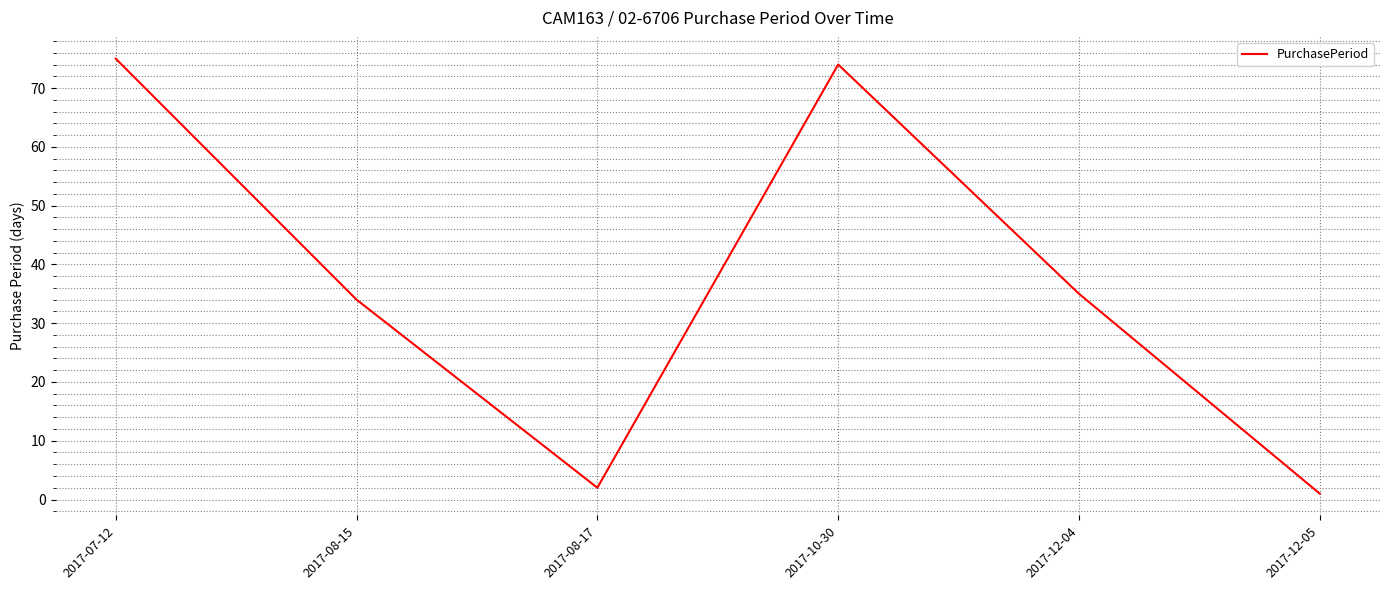

Reading left to right, what are all the values shown in this chart?

2017-07-12=75	2017-08-15=34	2017-08-17=2	2017-10-30=74	2017-12-04=35	2017-12-05=1